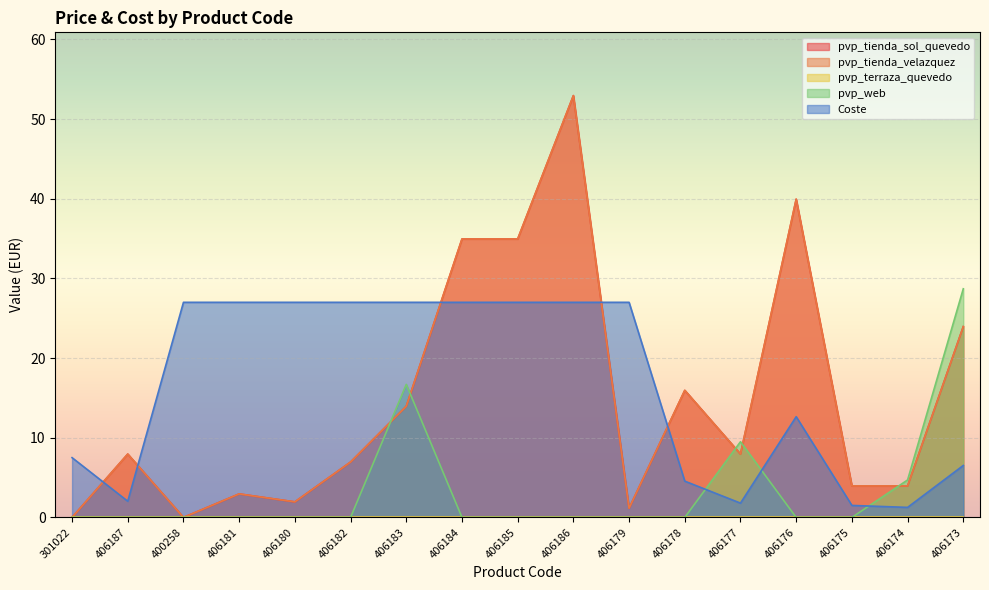

How many interior local peaks does the Coste series have?

1